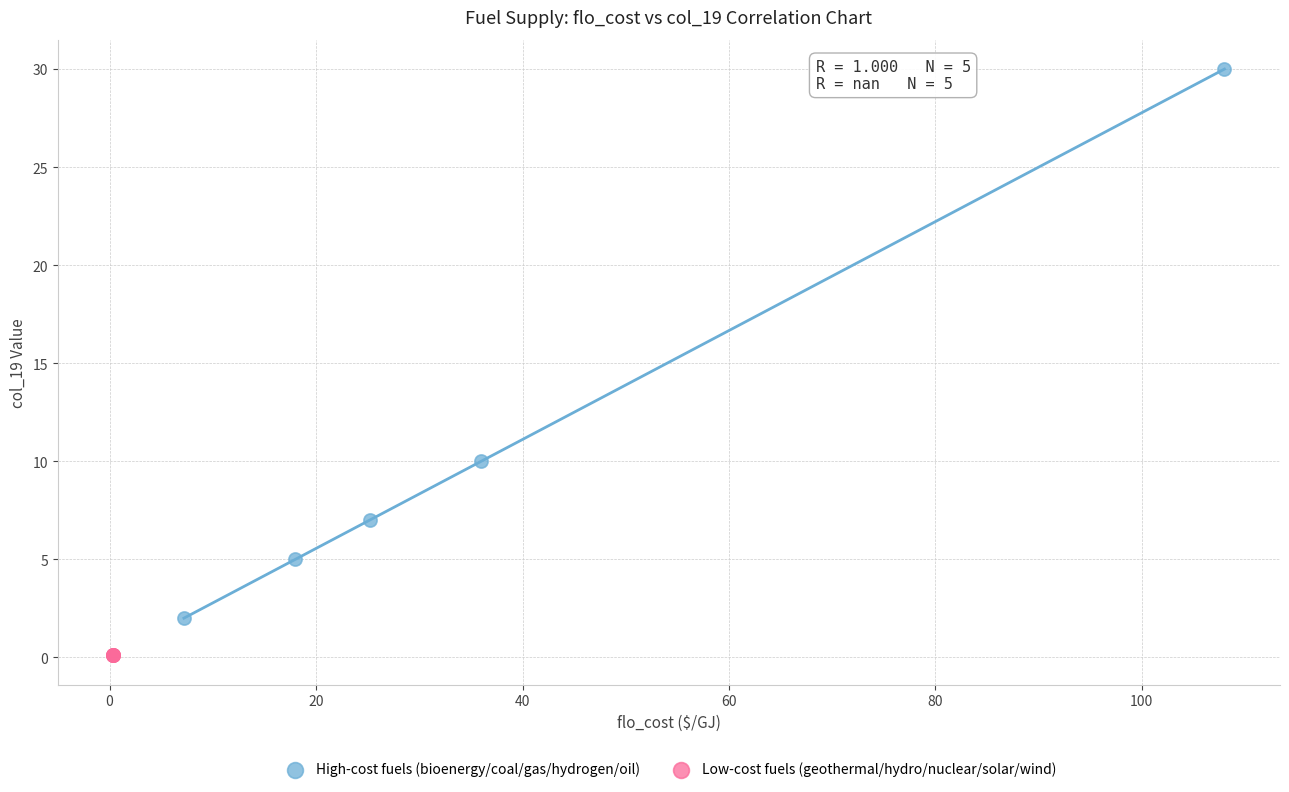

What are all the series names shown in the legend?

High-cost fuels (bioenergy/coal/gas/hydrogen/oil), Low-cost fuels (geothermal/hydro/nuclear/solar/wind)